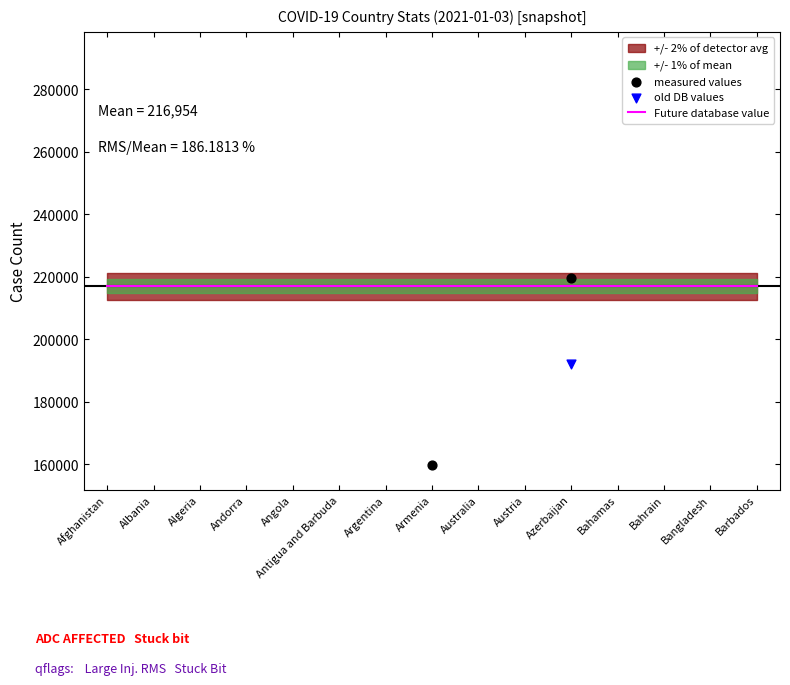

Is the value of Future database value at Austria greater than the value of old DB values at Albania?

Yes